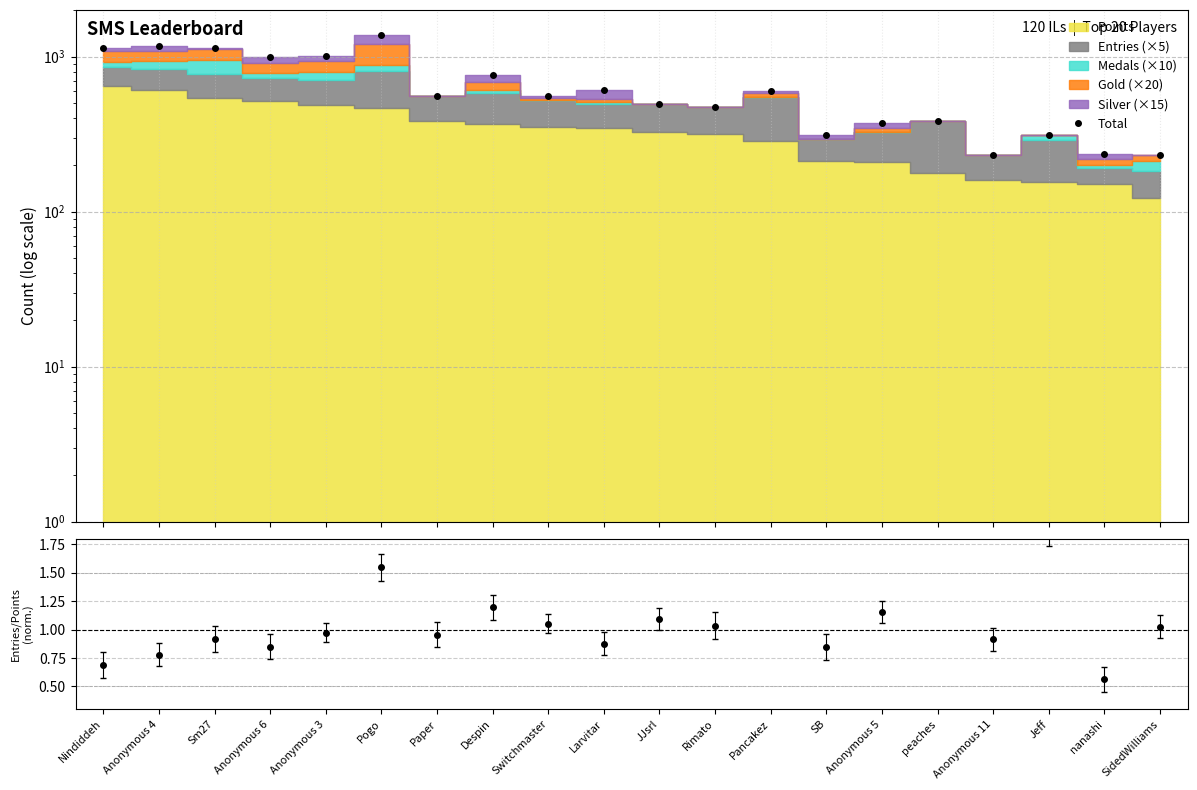

Reading right to left, what are all the values shown in this chart?

SidedWilliams=233	nanashi=235	Jeff=311	Anonymous 11=231	peaches=387	Anonymous 5=375	SB=311	Pancakez=601	Rimato=470	JJsrl=498	Larvitar=608	Switchmaster=560	Despin=765	Paper=561	Pogo=1384	Anonymous 3=1017	Anonymous 6=1000	Sm27=1130	Anonymous 4=1172	Nindiddeh=1142